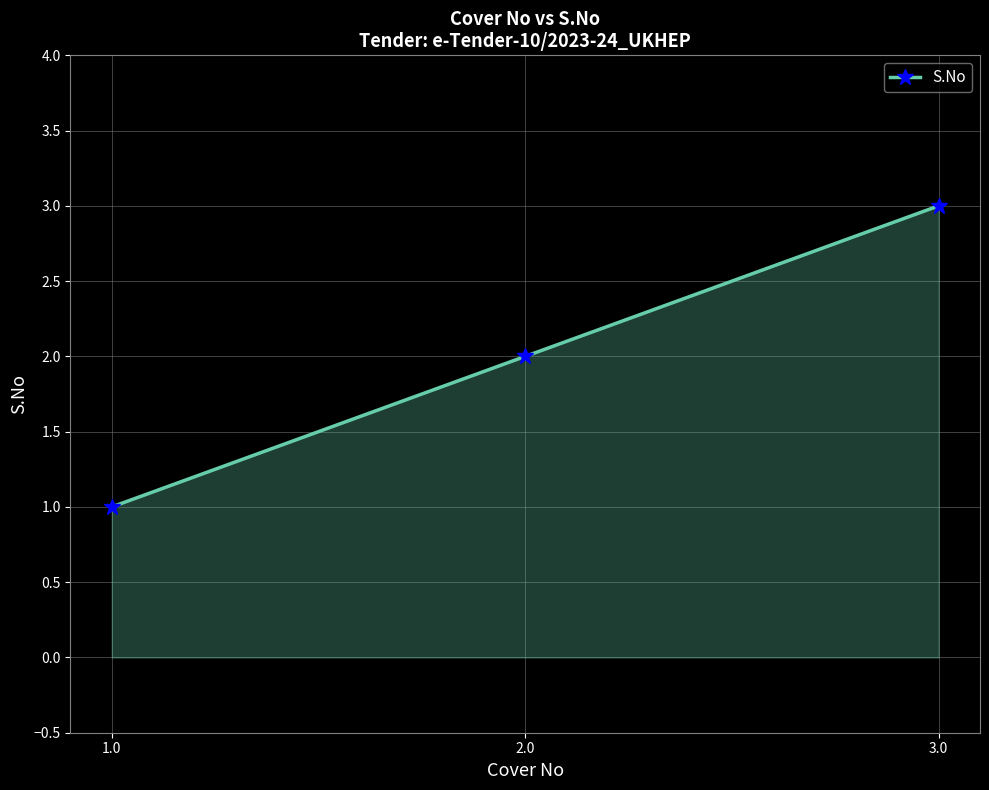

Rank the categories by value from highest to lowest.

3.0, 2.0, 1.0